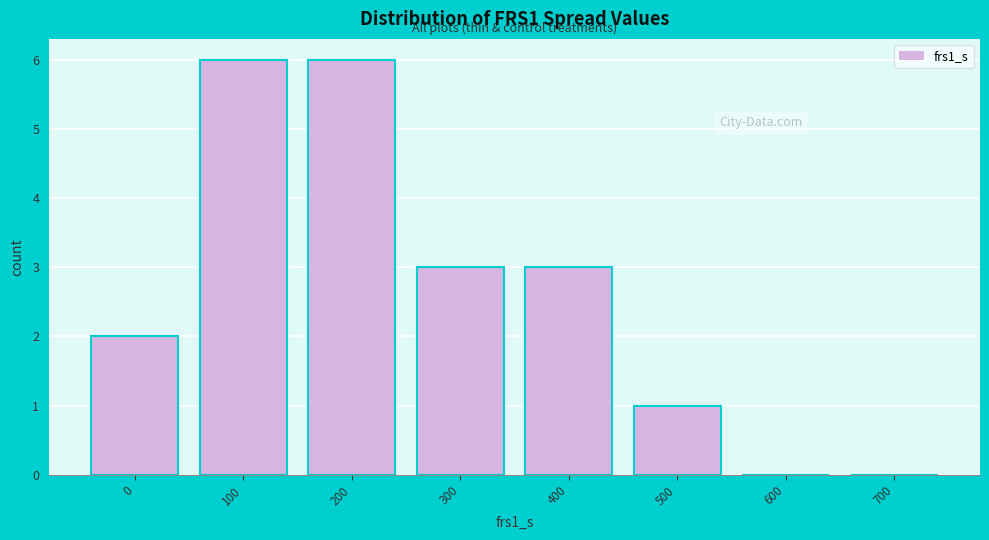

Reading right to left, list all the values displayed in this chart.

700=0	600=0	500=1	400=3	300=3	200=6	100=6	0=2